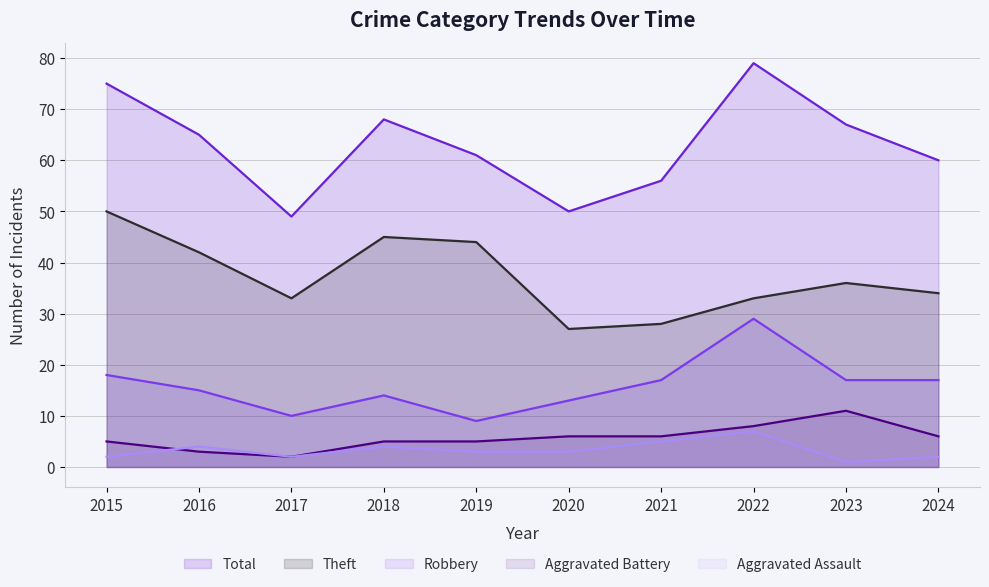

At which label does Robbery first exceed 17?

2015